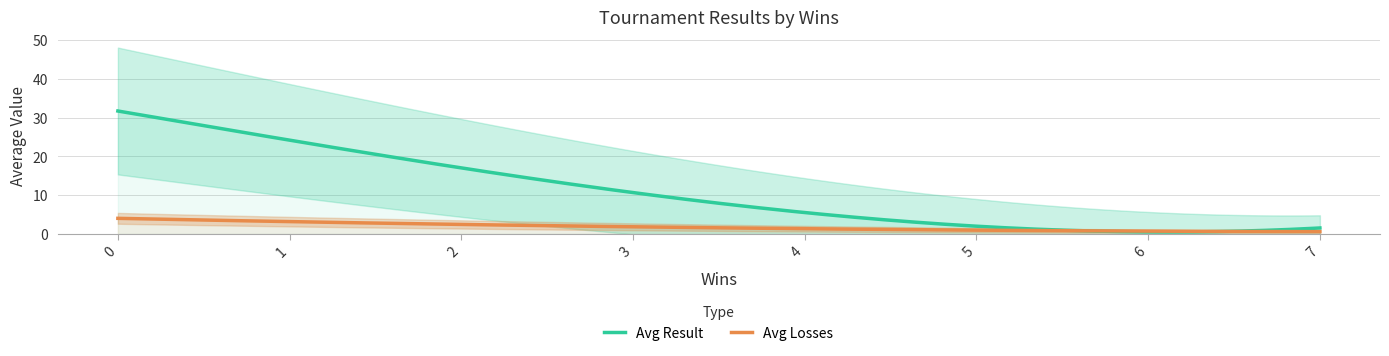

True or false: Avg Result and Avg Losses intersect in this chart.

False